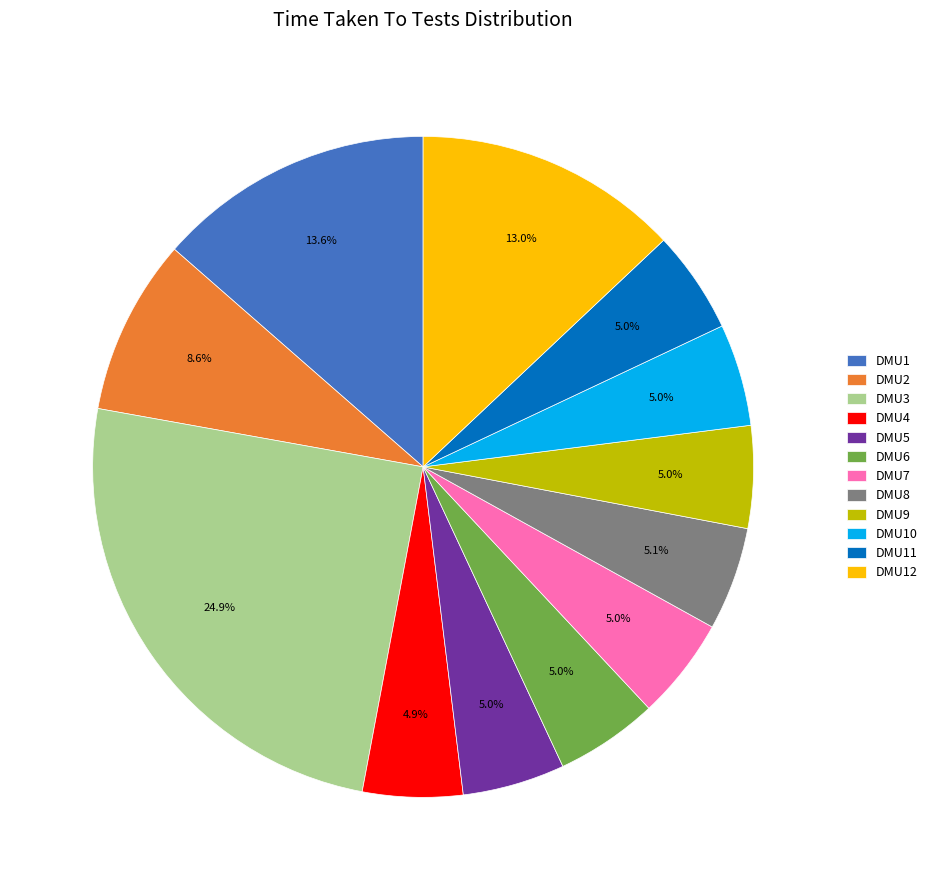

Which slice is the largest?

DMU3